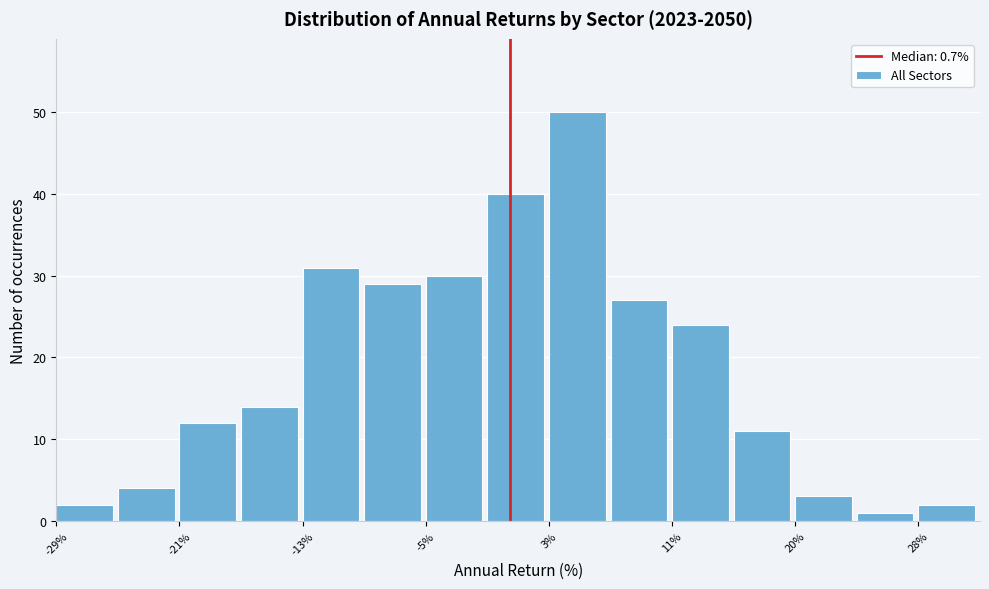

What is the height of the bar covering -13 to -9 on the x-axis? Neither the bar edges nor the heights are printed on the chart, so give them approximately, as read against the axes.

31